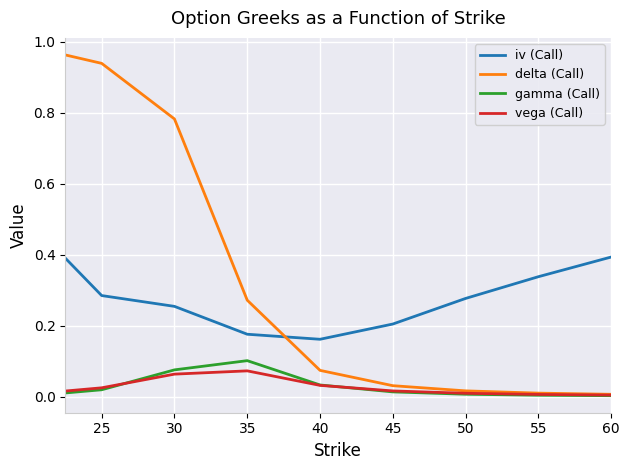

True or false: vega (Call) and iv (Call) intersect in this chart.

False